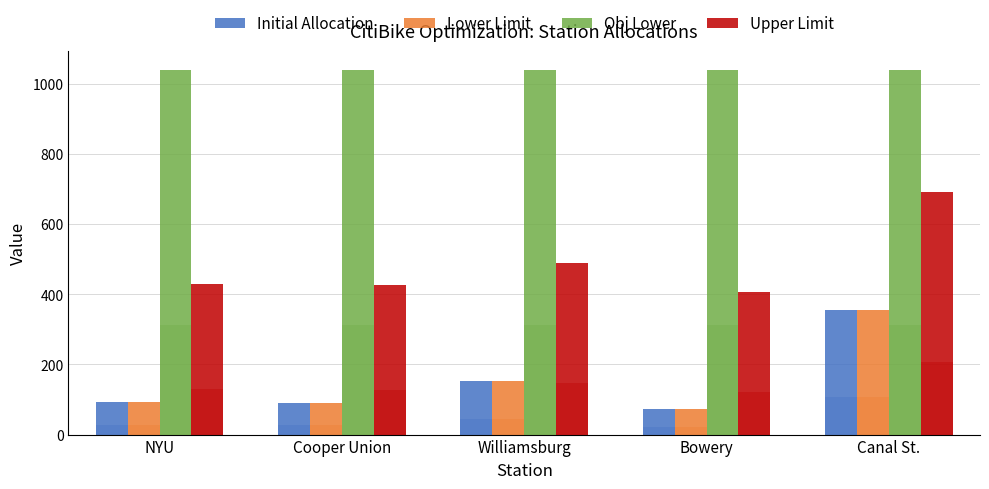

What is the label of the 2nd bar from the right?

Bowery